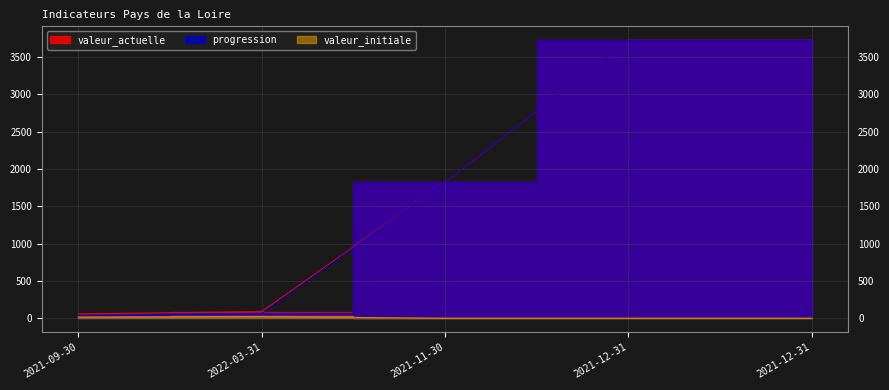

What is the average value of the valeur_actuelle series?

1883